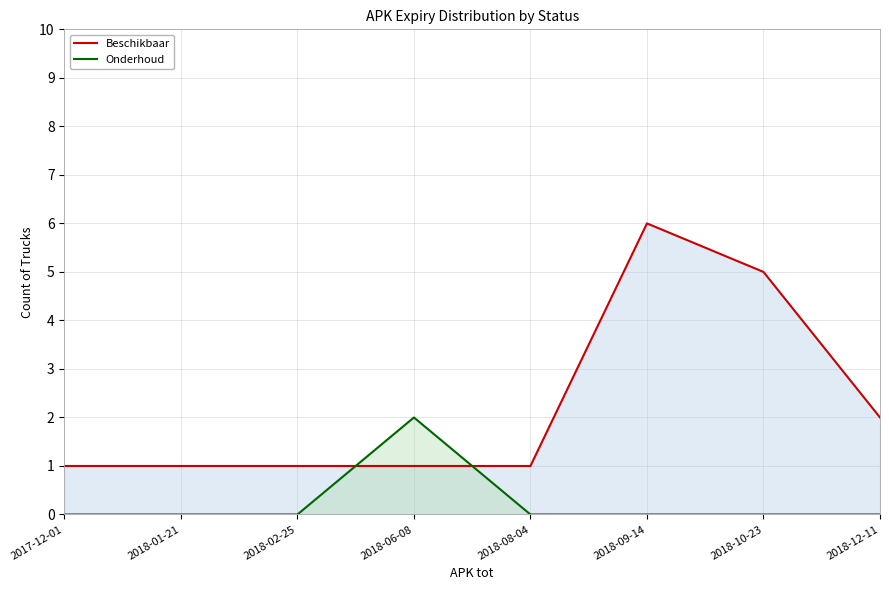

Reading right to left, extract all data points from this chart.

Beschikbaar: 2018-12-11=2	2018-10-23=5	2018-09-14=6	2018-08-04=1	2018-06-08=1	2018-02-25=1	2018-01-21=1	2017-12-01=1
Onderhoud: 2018-12-11=0	2018-10-23=0	2018-09-14=0	2018-08-04=0	2018-06-08=2	2018-02-25=0	2018-01-21=0	2017-12-01=0